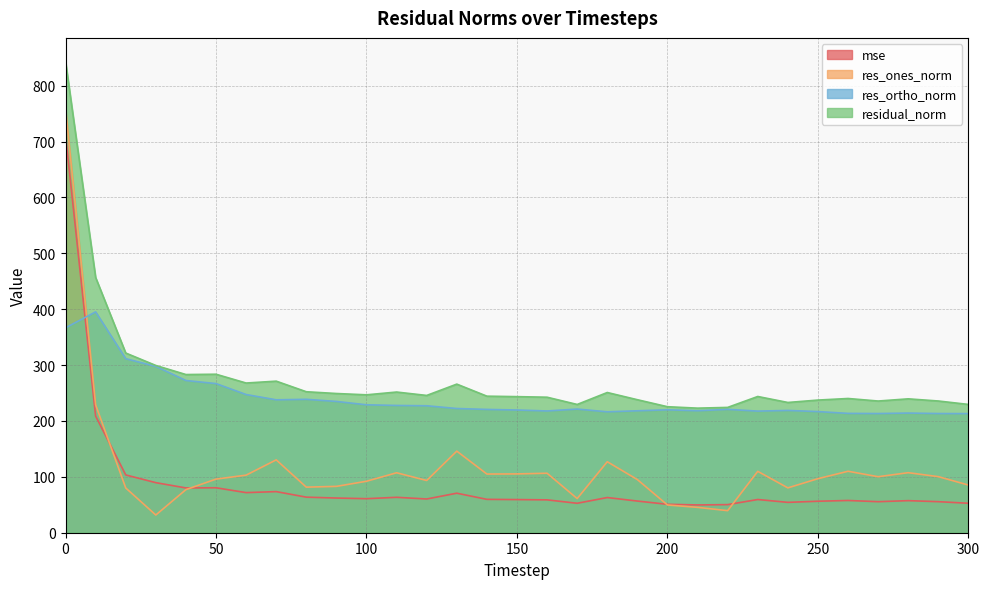

How many data points in res_ortho_norm are above 220?

17